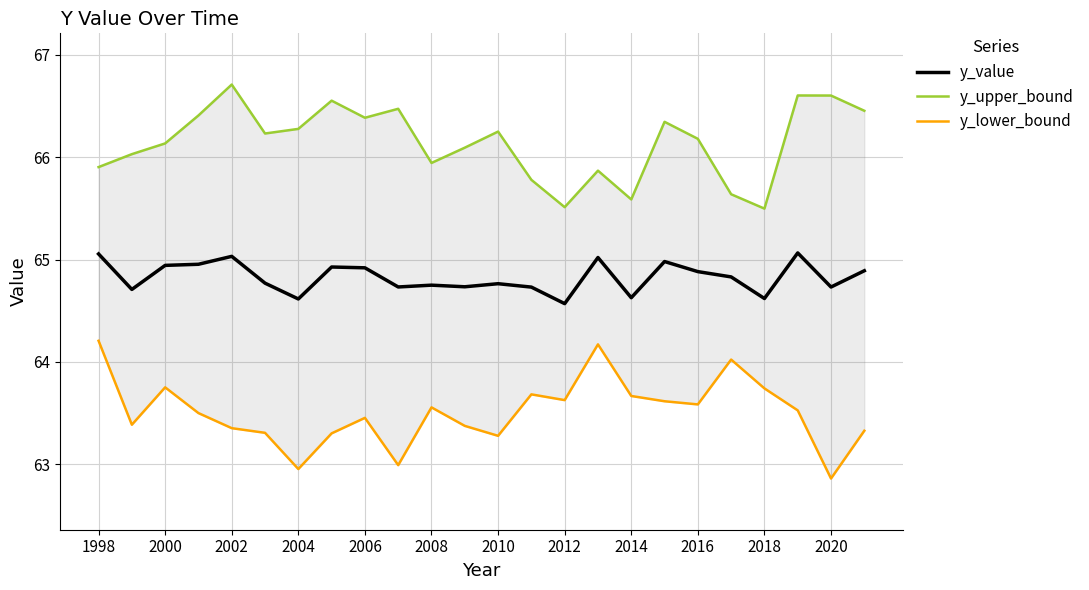

What is the highest value of the y_lower_bound series?

64.2